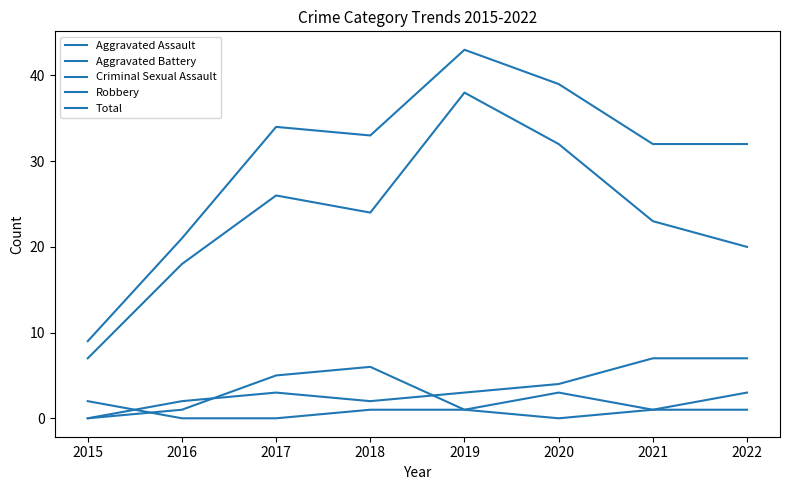

What is the difference between the maximum and minimum values in the Aggravated Assault series?

6